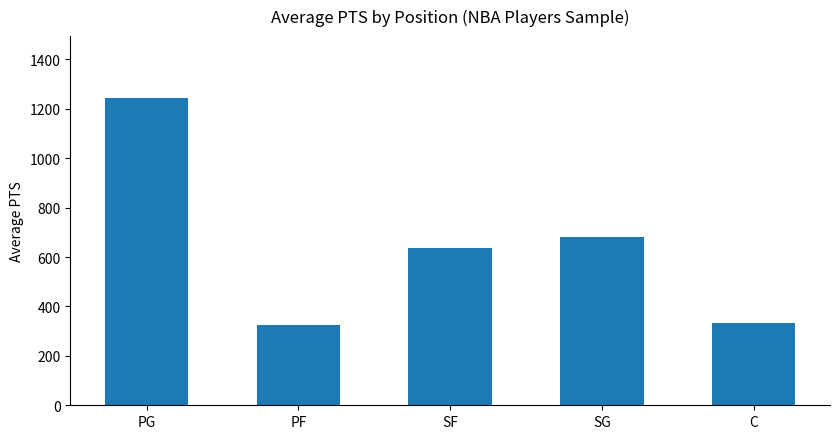

At which label is the value closest to 784?

SG